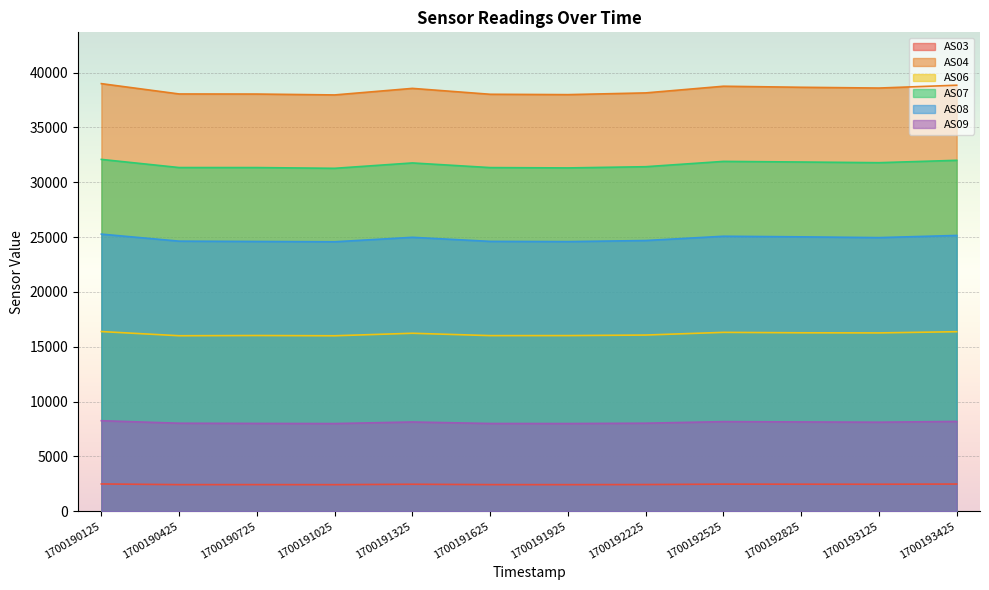

List the series in order of their peak value, lowest first.

AS03, AS09, AS06, AS08, AS07, AS04